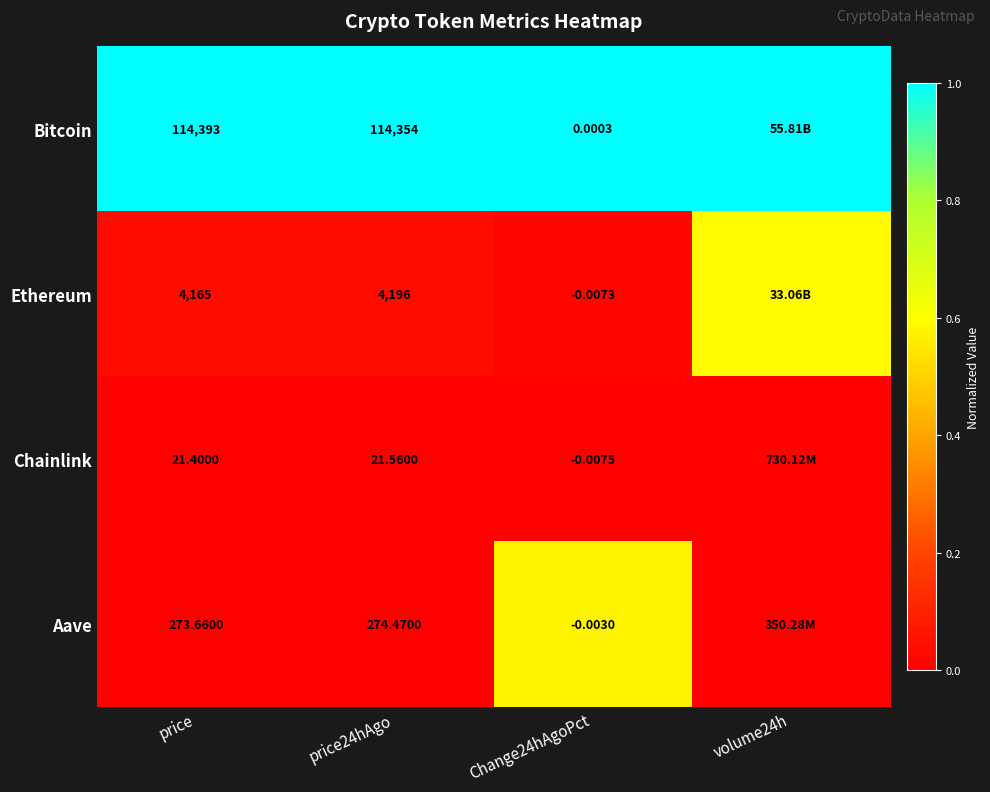

Is the value of Chainlink at price24hAgo greater than the value of Aave at price?

No